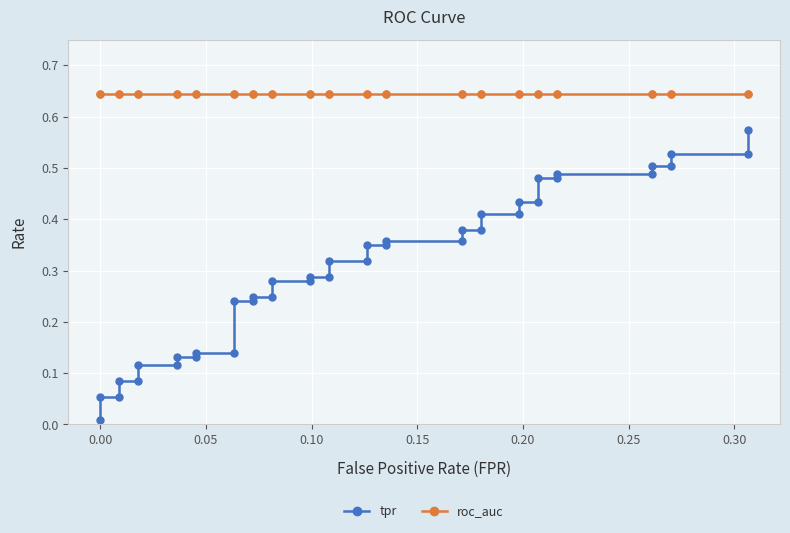

Reading right to left, extract all data points from this chart.

tpr: 0.6	0.5	0.5	0.5	0.5	0.5	0.5	0.5	0.5	0.4	0.4	0.4	0.4	0.4	0.4	0.4	0.4	0.3	0.3	0.3	0.3	0.3	0.3	0.3	0.3	0.2	0.2	0.2	0.2	0.1	0.1	0.1	0.1	0.1	0.1	0.1	0.1	0.1	0.1	0.0
roc_auc: 0.6	0.6	0.6	0.6	0.6	0.6	0.6	0.6	0.6	0.6	0.6	0.6	0.6	0.6	0.6	0.6	0.6	0.6	0.6	0.6	0.6	0.6	0.6	0.6	0.6	0.6	0.6	0.6	0.6	0.6	0.6	0.6	0.6	0.6	0.6	0.6	0.6	0.6	0.6	0.6